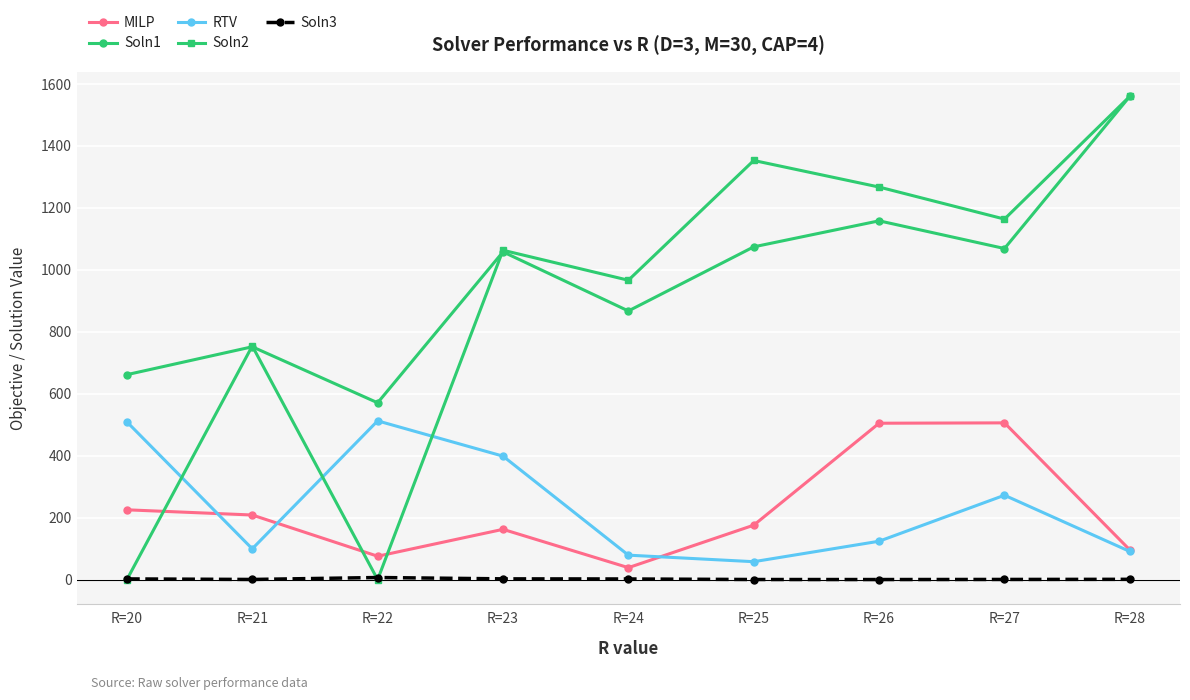

At which label does RTV first exceed 123?

R=20